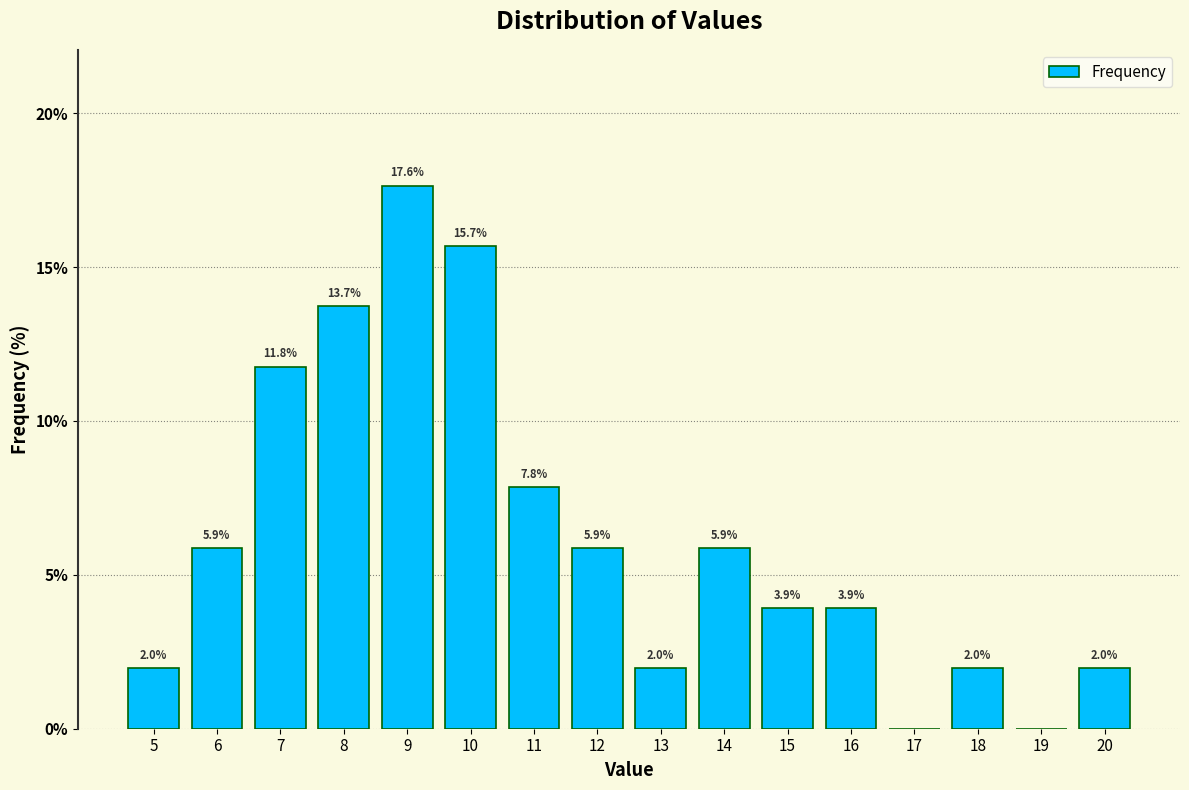

Which range on the x-axis has the tallest bar?

8.5 to 9.5